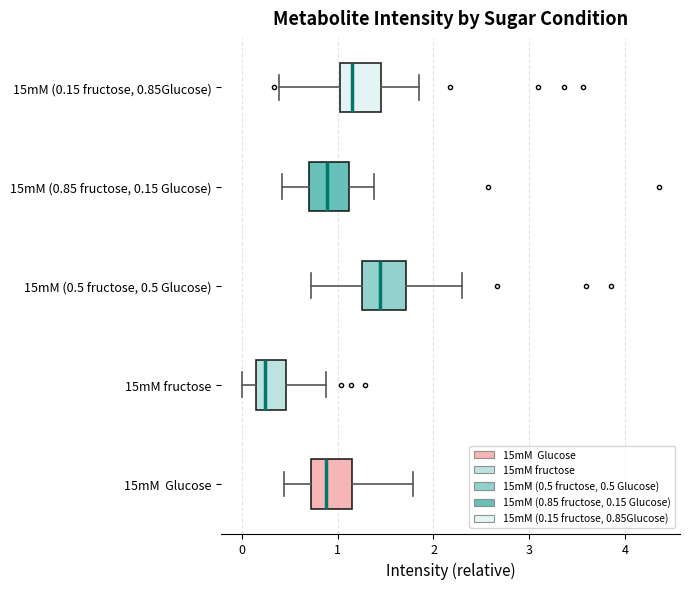

Reading bottom to top, transcribe this box plot: for each box, give where its median line is, the range the box spans, and where its two whiskers end, as read against the x-axis. The values are not printed on the chart, so give them approximately, as read against the axis.

15mM Glucose: median 0.9, box 0.7 to 1.2, whiskers 0.4 to 1.8
15mM fructose: median 0.2, box 0.1 to 0.5, whiskers 0.0 to 0.9
15mM (0.5 fructose, 0.5 Glucose): median 1.4, box 1.2 to 1.7, whiskers 0.7 to 2.3
15mM (0.85 fructose, 0.15 Glucose): median 0.9, box 0.7 to 1.1, whiskers 0.4 to 1.4
15mM (0.15 fructose, 0.85Glucose): median 1.1, box 1.0 to 1.5, whiskers 0.4 to 1.8